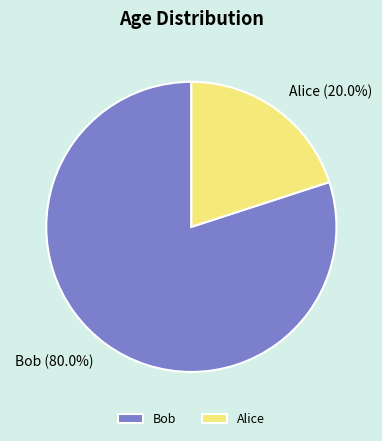

What is the smallest slice in the pie chart?

Alice